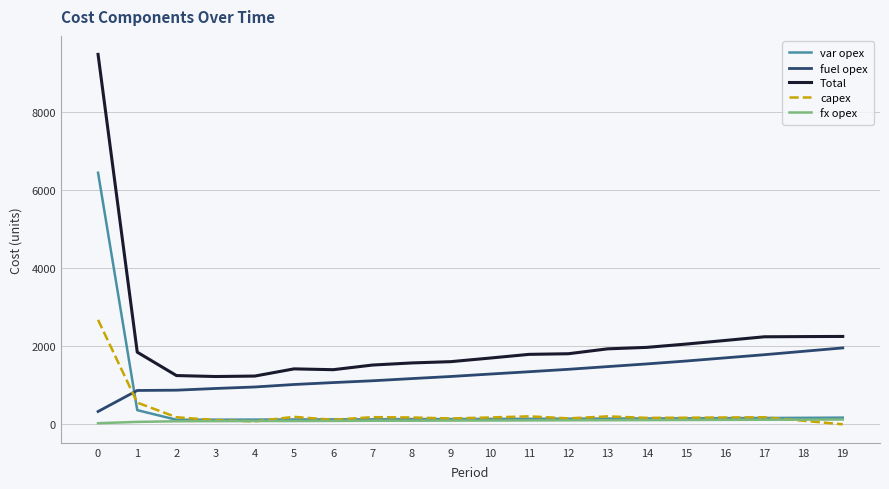

Which series has the largest total across all categories?

Total